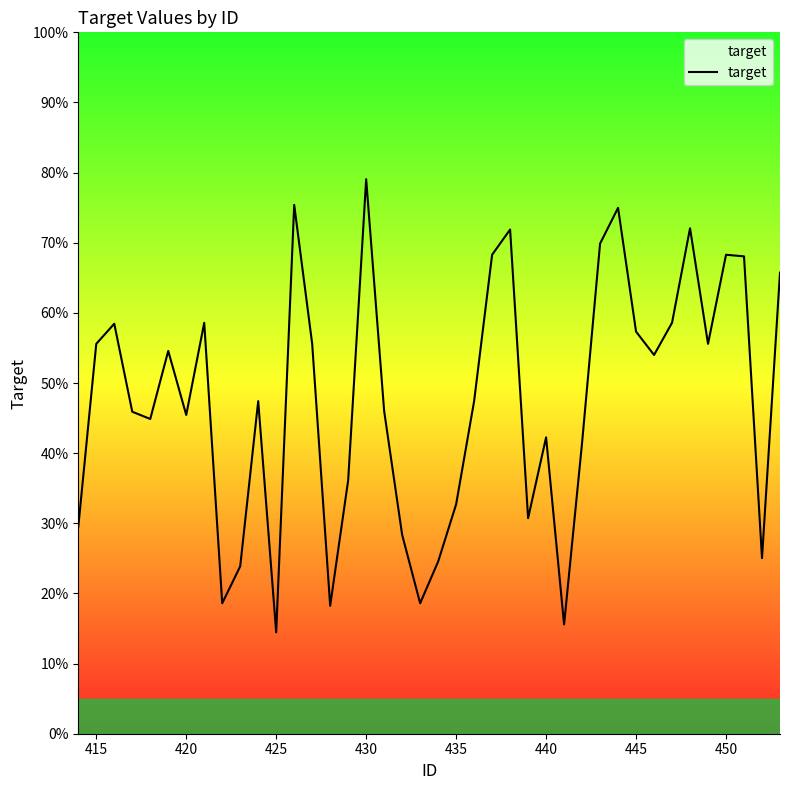

What is the greatest value displayed?

0.8